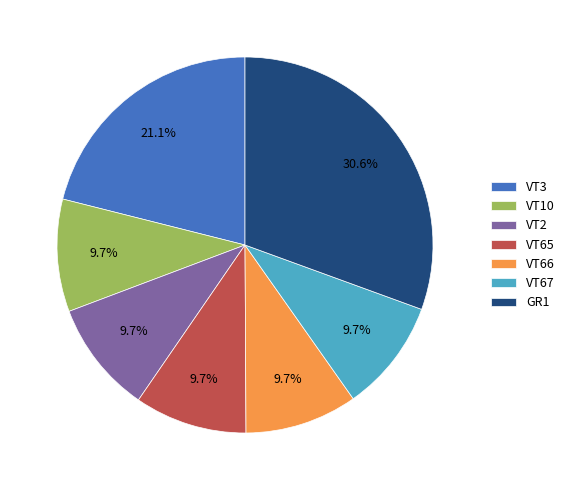

Is there a majority slice in this chart?

No